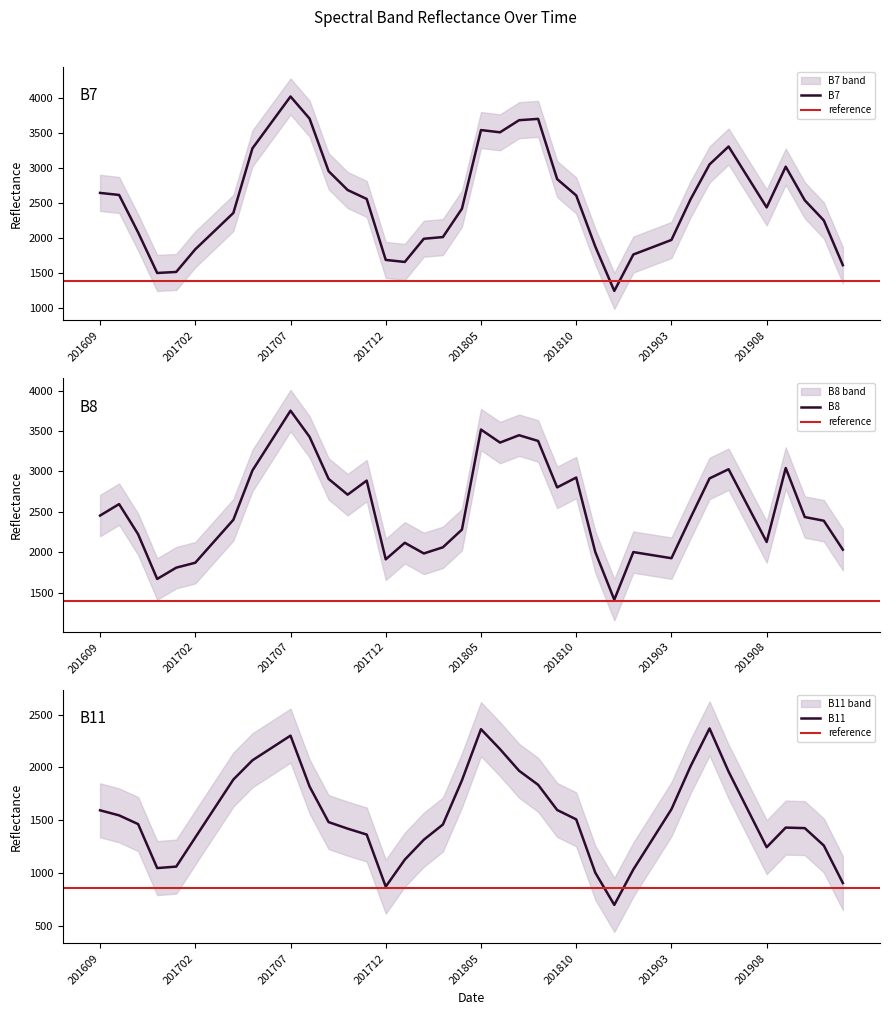

How many data points does each series have?

40